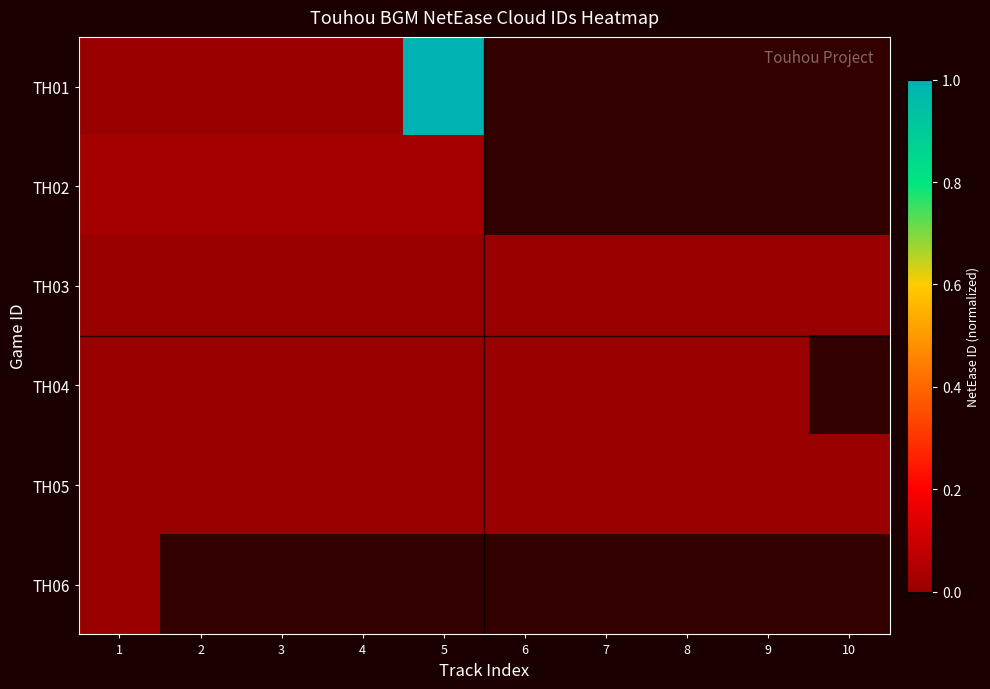

At how many categories does at least one series exceed 0?

10